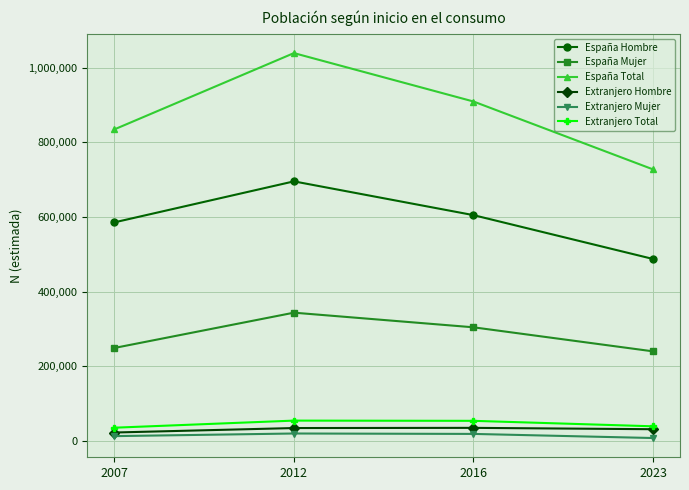

What is the lowest value of the España Total series?

727657